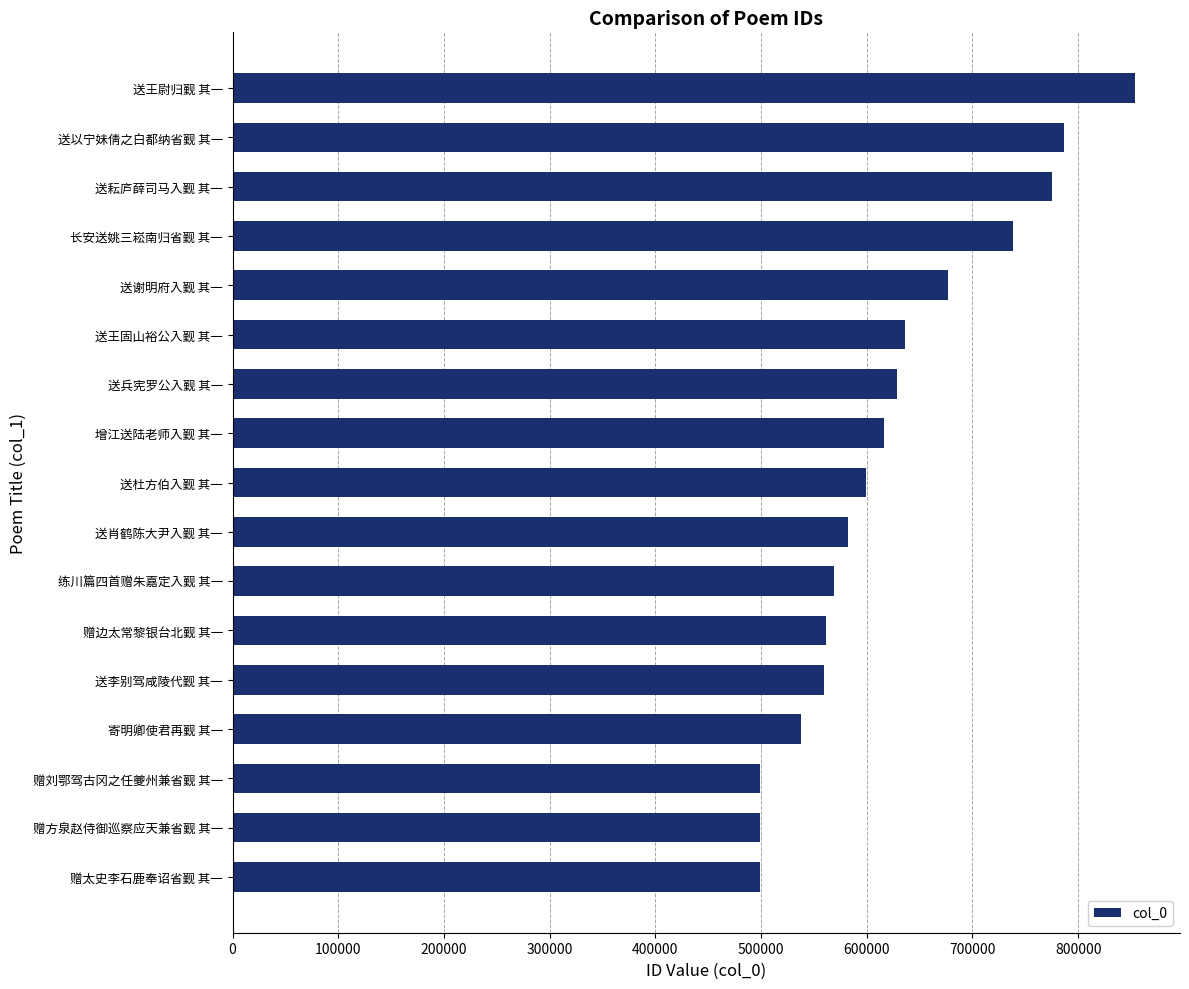

What is the change in value from 赠方泉赵侍御巡察应天兼省觐 其一 to 送李别驾咸陵代觐 其一?

+60304